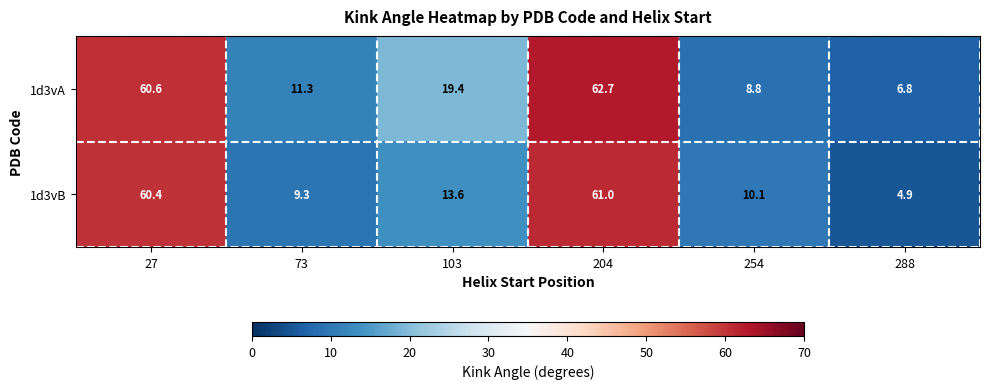

What value does the 1d3vB series have at 254?

10.1